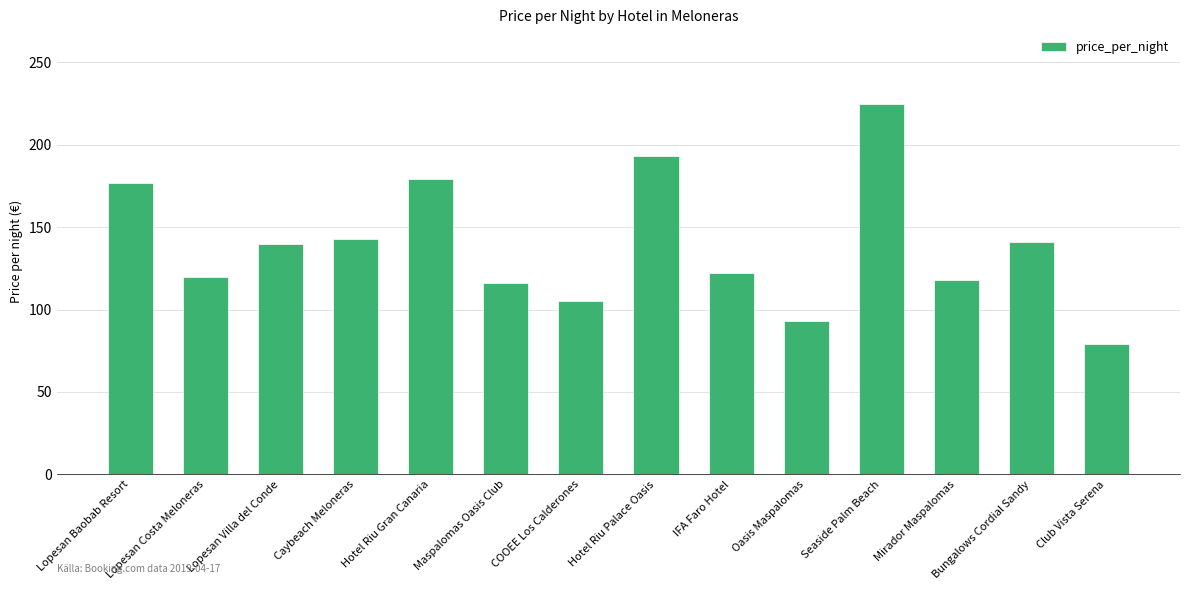

The chart shows a value of 123 at Oasis Maspalomas. True or false?

False